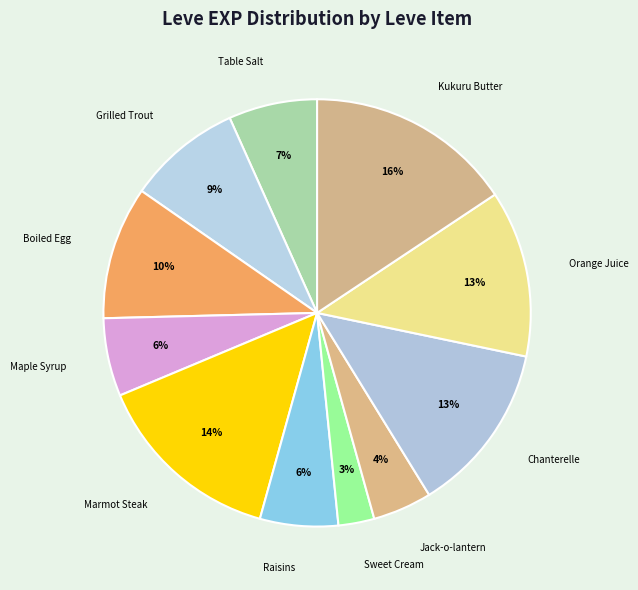

How many segments does this pie chart have?

11